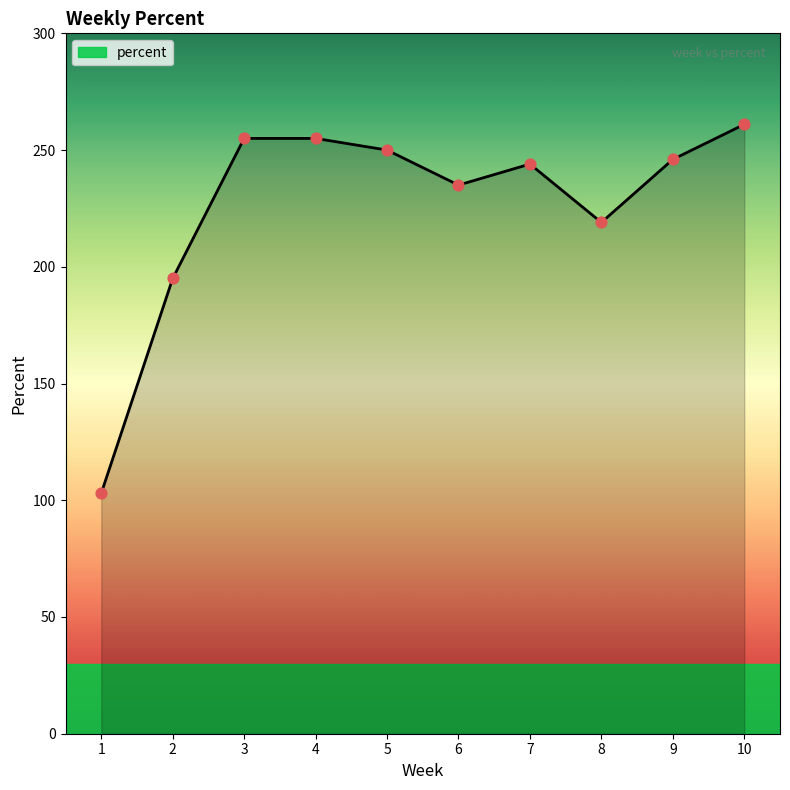

Which has a higher value, 3 or 6?

3